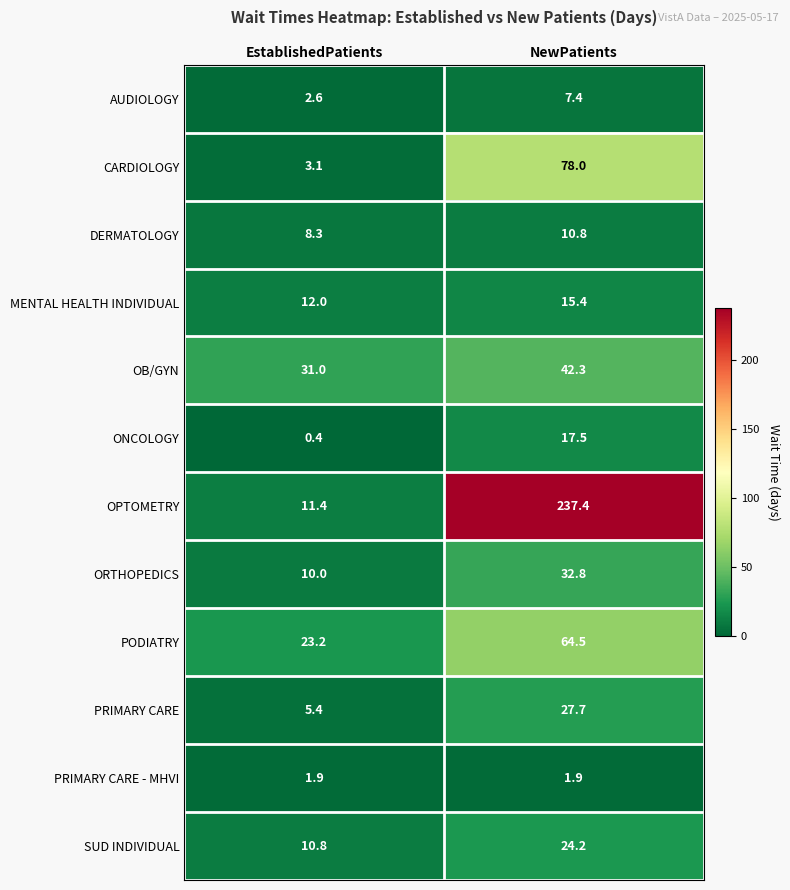

Which series has the largest range (max minus min)?

OPTOMETRY